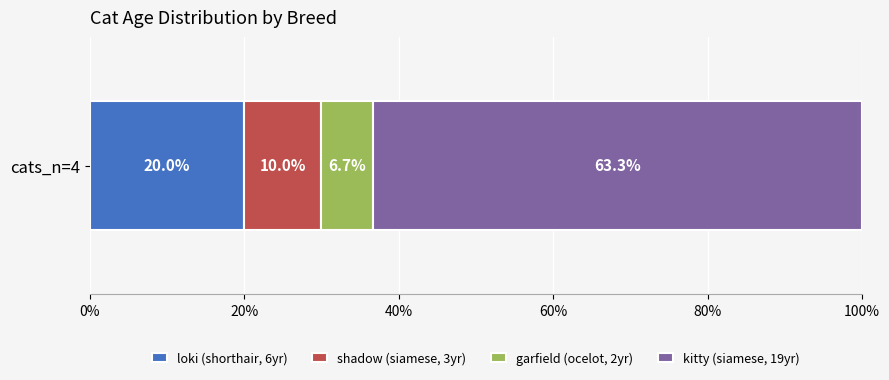

How many distinct data groups are displayed?

4